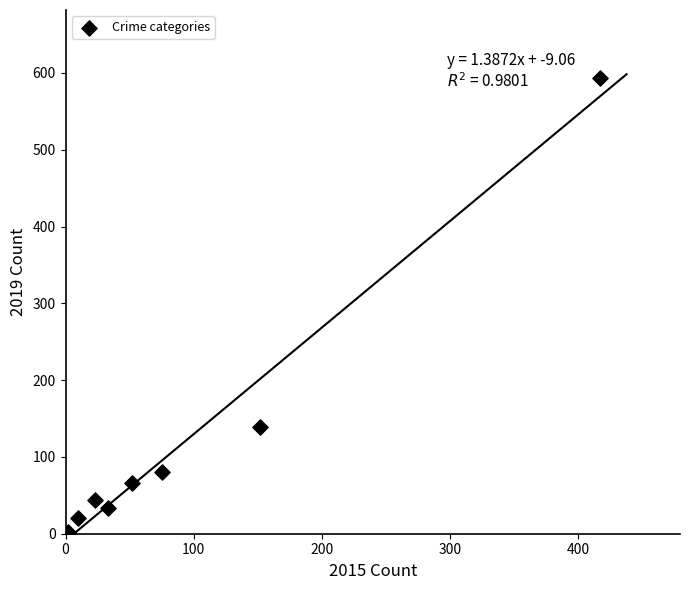

What Y value in the scatter plot is closest to 297?

139